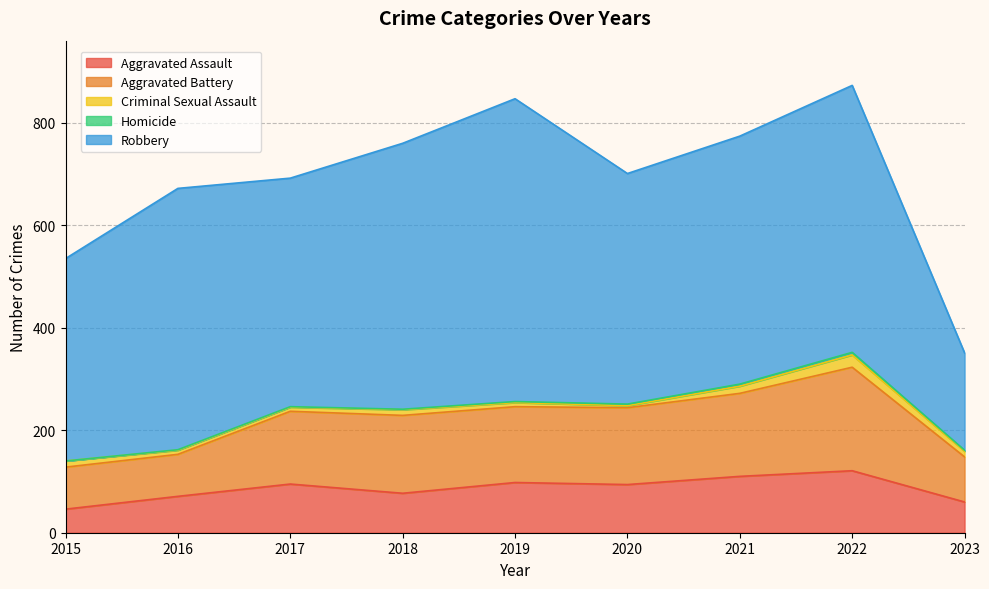

In Aggravated Battery, how many points are lower than both neighbors (excluding endpoints)?

1